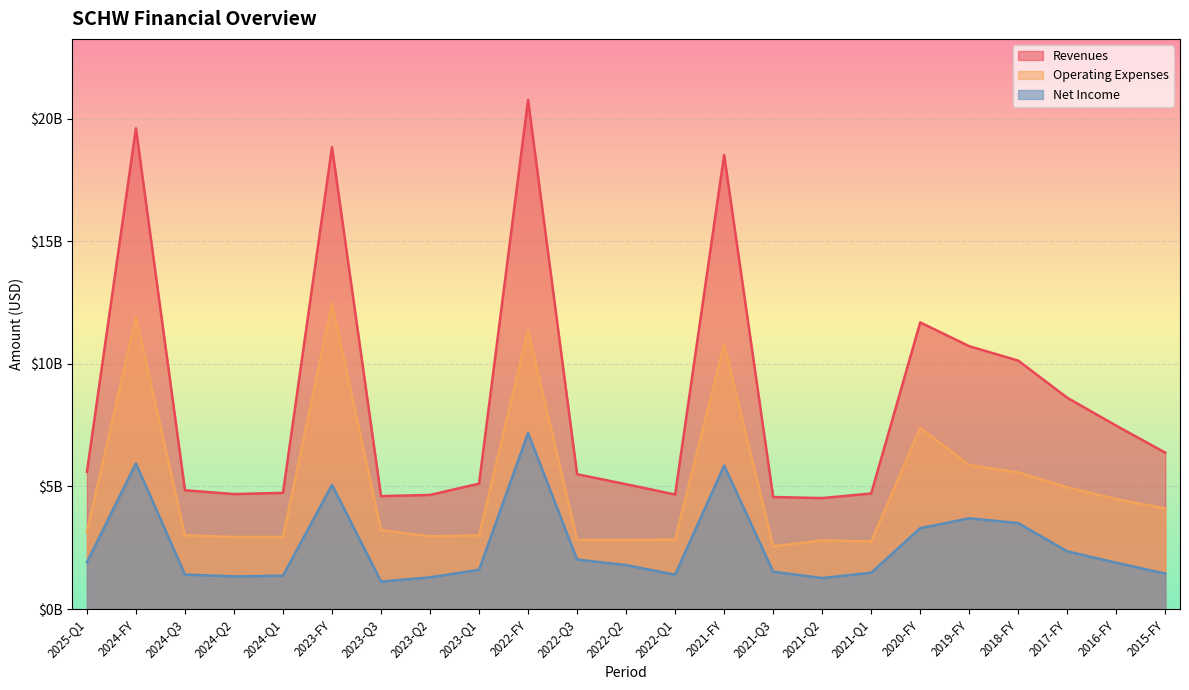

What is the sum of the Revenues values at 2023-Q2 and 2022-FY?

25418000000